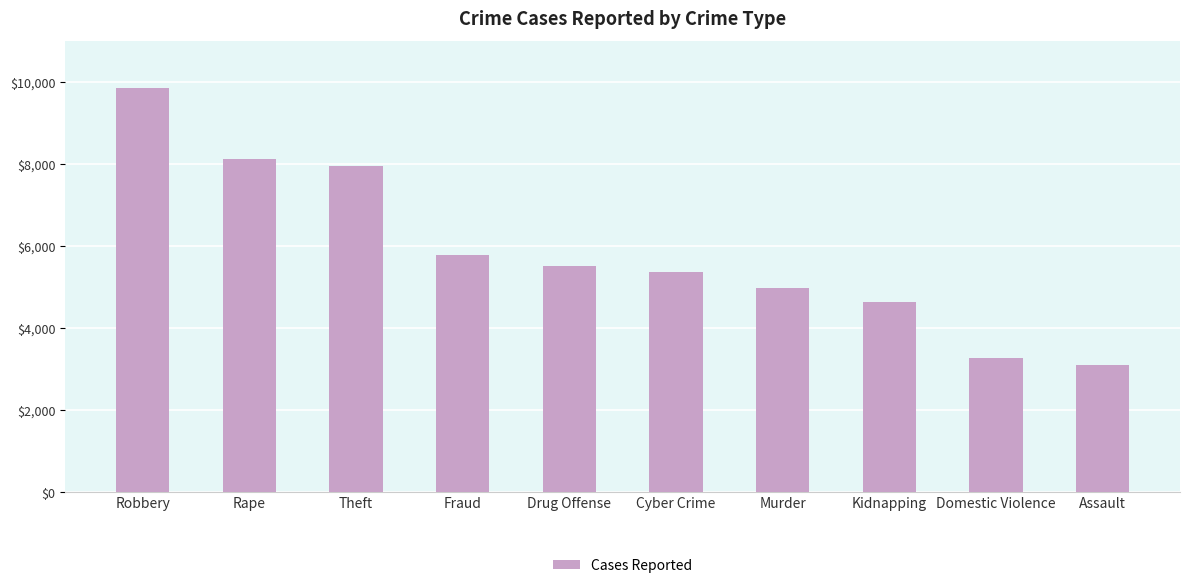

Reading right to left, list all the values displayed in this chart.

3083	3274	4638	4977	5367	5521	5790	7940	8131	9863